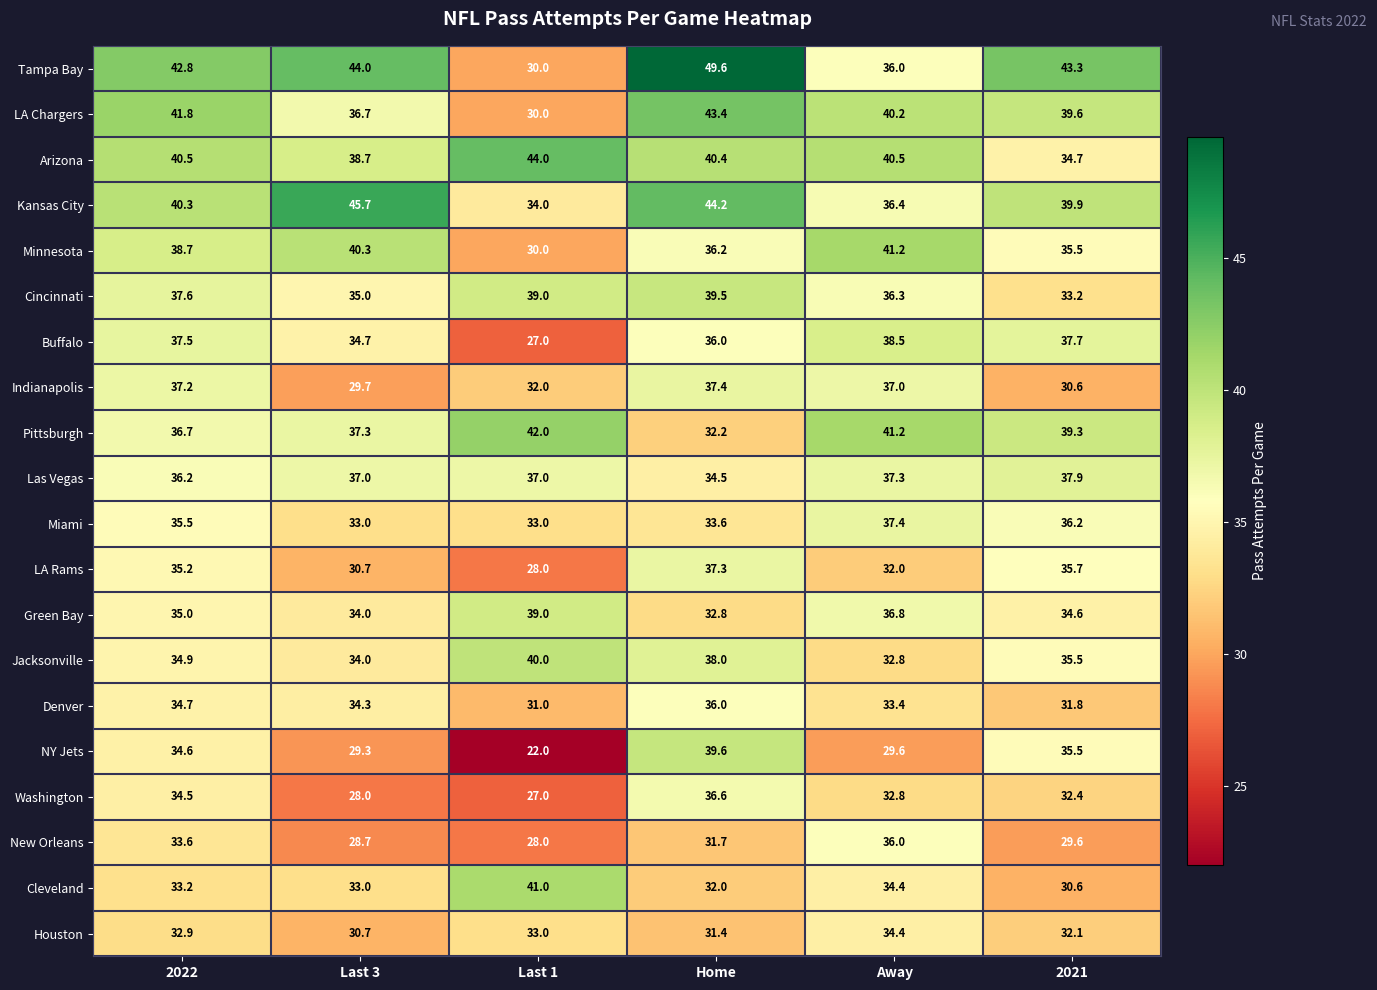

What is the difference between the second highest and second lowest values in the Minnesota series?

4.8